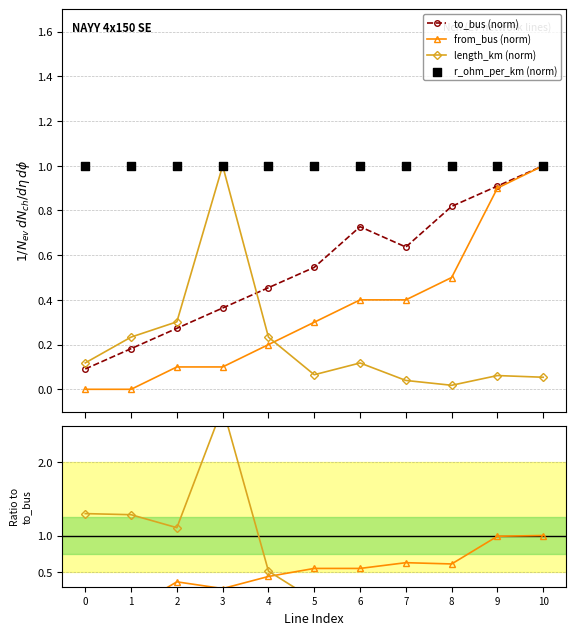

What is the highest value of the from_bus (norm) series?

1.0